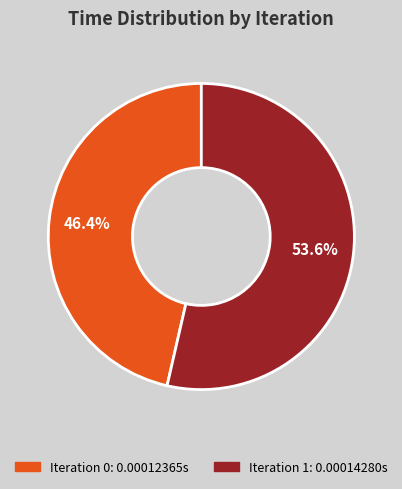

Is there a majority slice in this chart?

Yes